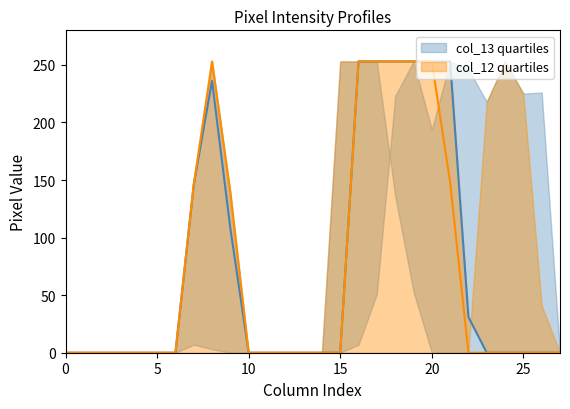

At which label does col_13 quartiles reach its peak?

16